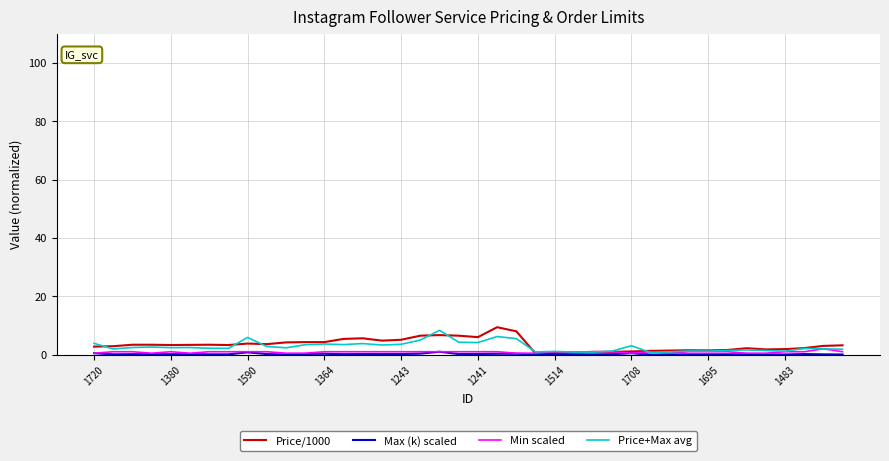

What is the maximum value shown in the chart?

9.4